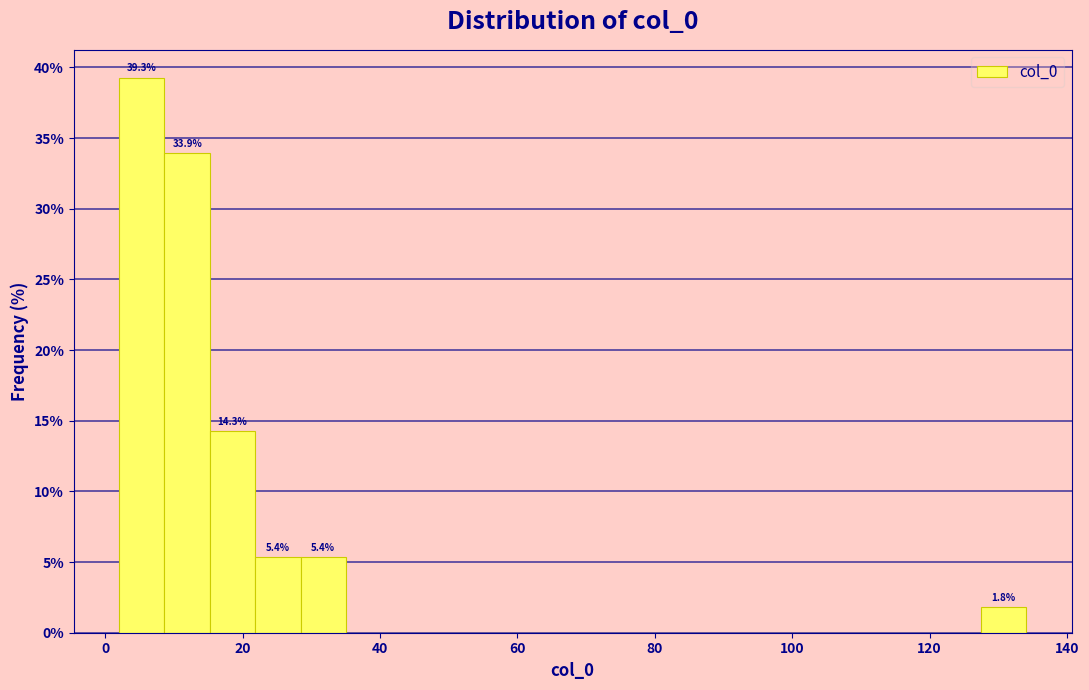

Around what value on the x-axis is the tallest bar? Give the approximate position of its centre, as read against the axis.

6